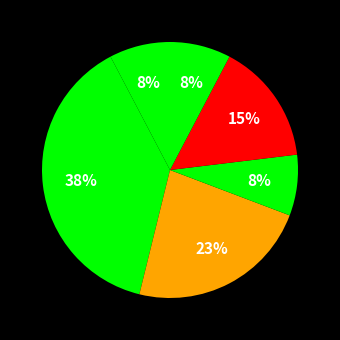

How many slices are in this pie chart?

6